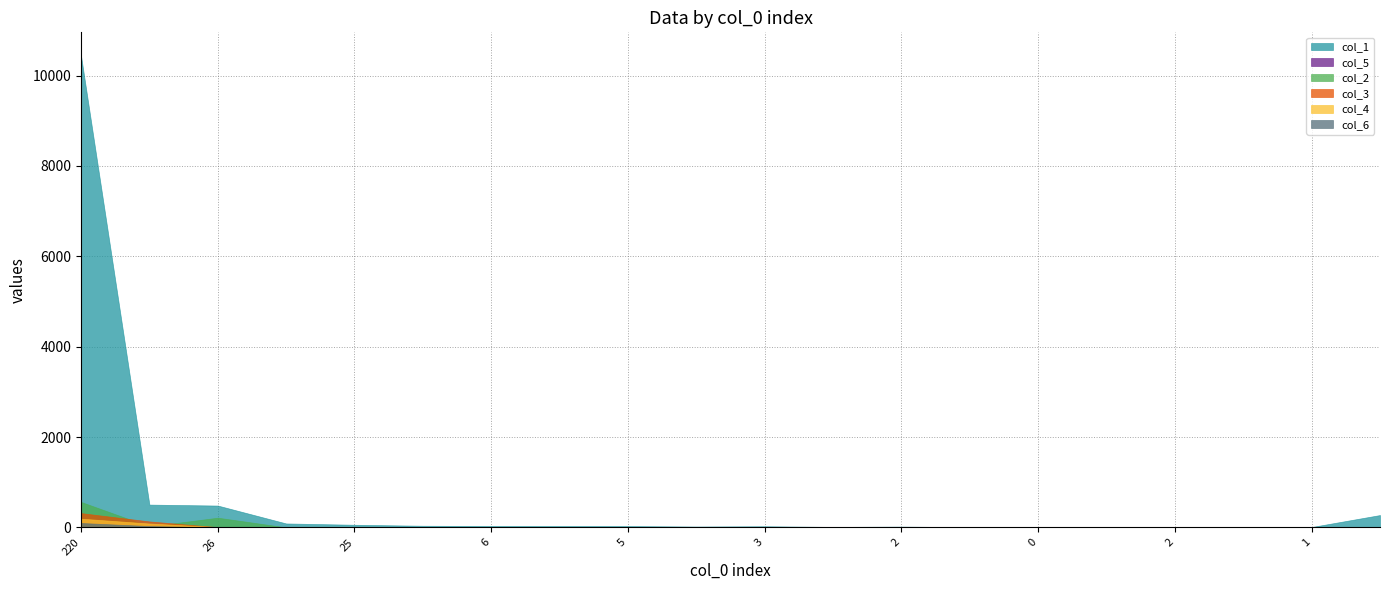

Reading left to right, extract all data points from this chart.

col_1: 220=10435	31=506	26=485	38=89	25=60	7=38	6=33	10=32	5=31	11=21	3=27	5=12	2=19	3=7	0=14	1=10	2=7	3=14	1=10	129=275
col_5: 220=122	31=55	26=5	38=1	25=4	7=6	6=0	10=4	5=0	11=7	3=1	5=2	2=1	3=1	0=1	1=1	2=0	3=0	1=0	129=0
col_2: 220=565	31=23	26=216	38=2	25=2	7=5	6=0	10=2	5=1	11=6	3=0	5=1	2=1	3=0	0=1	1=0	2=0	3=0	1=0	129=5
col_3: 220=318	31=134	26=7	38=2	25=1	7=1	6=2	10=3	5=2	11=3	3=1	5=0	2=0	3=0	0=0	1=0	2=0	3=0	1=0	129=4
col_4: 220=195	31=88	26=8	38=3	25=2	7=2	6=4	10=4	5=4	11=1	3=1	5=1	2=0	3=0	0=0	1=0	2=0	3=0	1=0	129=0
col_6: 220=99	31=31	26=3	38=2	25=2	7=1	6=0	10=0	5=4	11=6	3=1	5=1	2=4	3=0	0=0	1=0	2=0	3=0	1=0	129=0